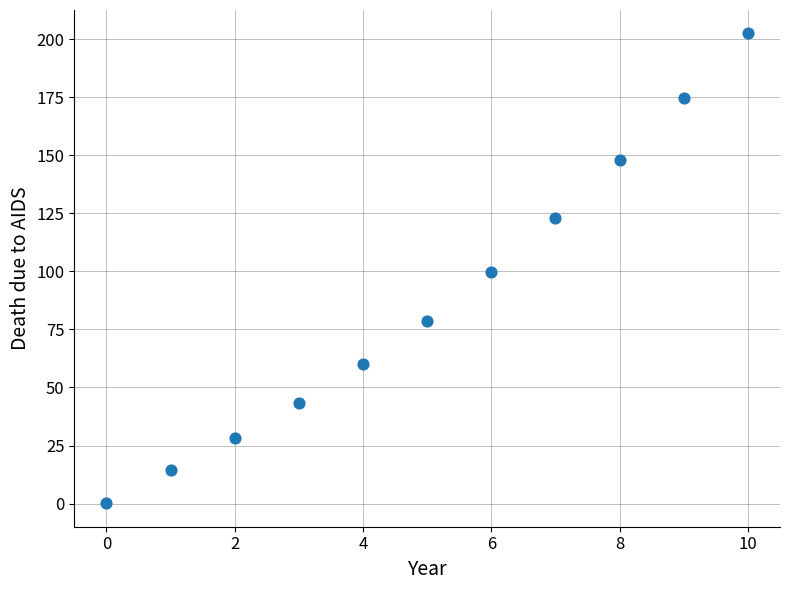

What is the range of Y values (max minus min)?

202.3